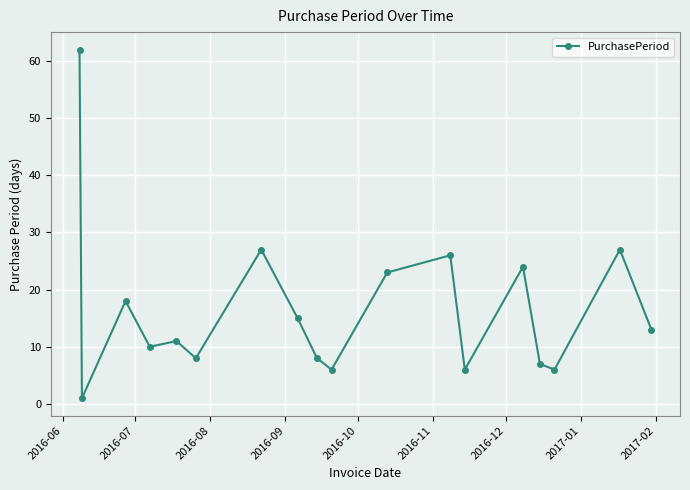

What is the value of the 4th point from the left?

10